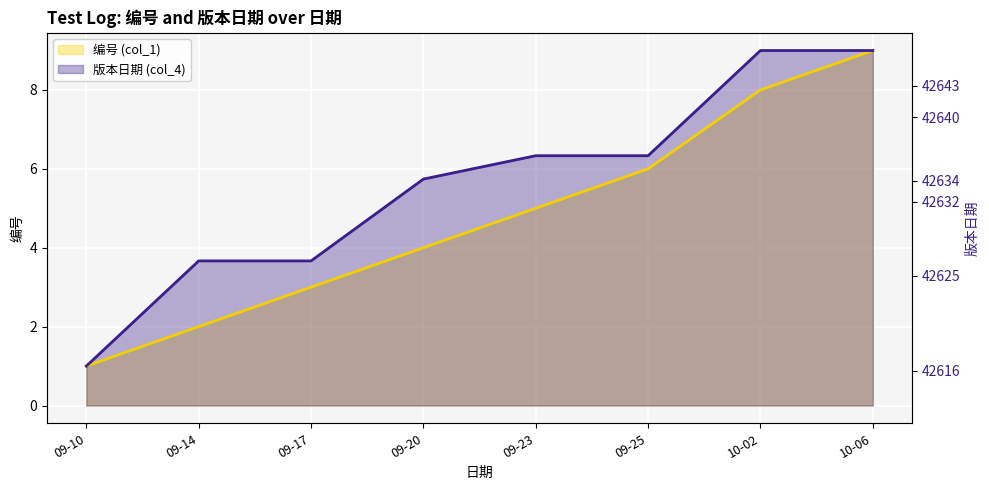

What is the label of the 1st point from the right?

10-06